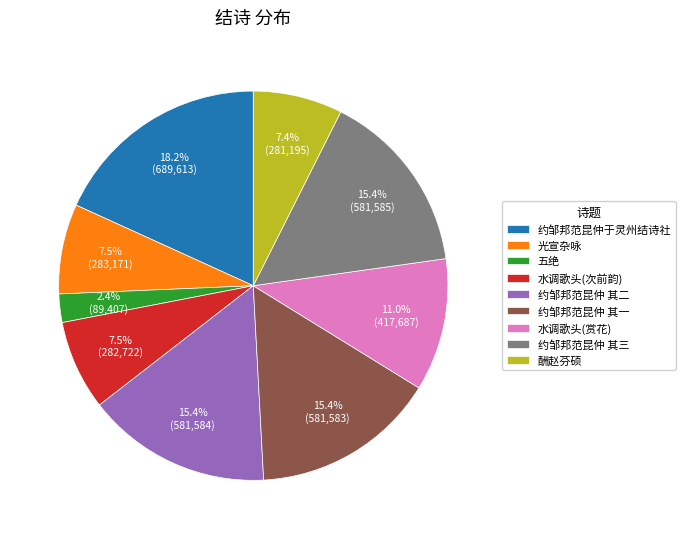

Which has a higher value, 约邹邦范昆仲 其三 or 五绝?

约邹邦范昆仲 其三